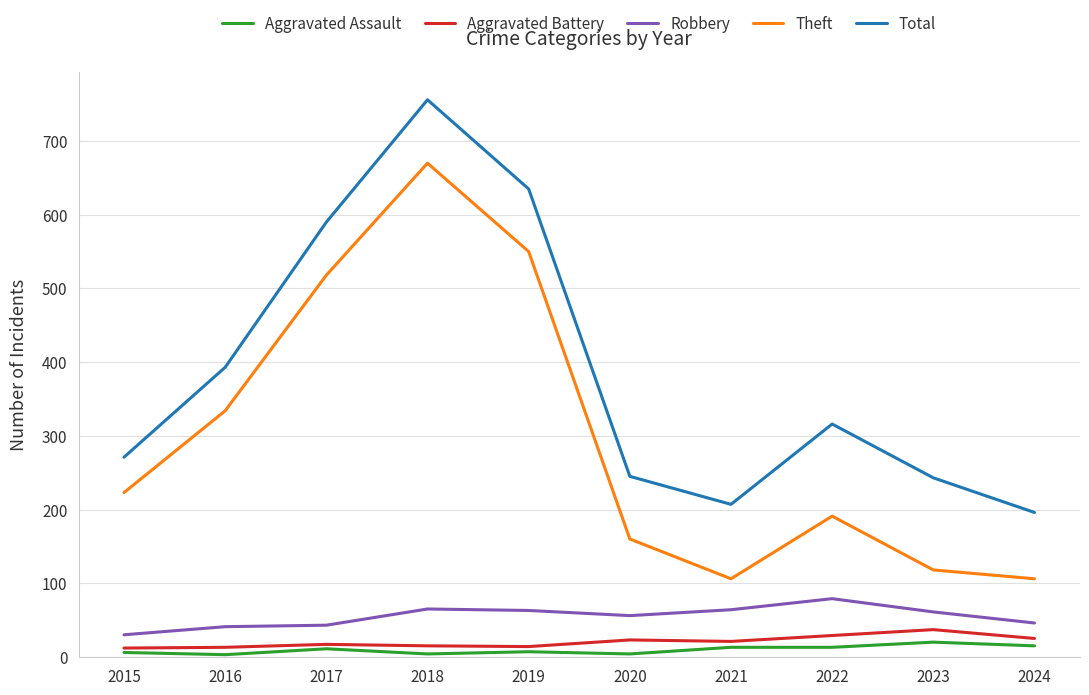

What is the approximate value of Robbery at 2018, to the nearest 5?

65